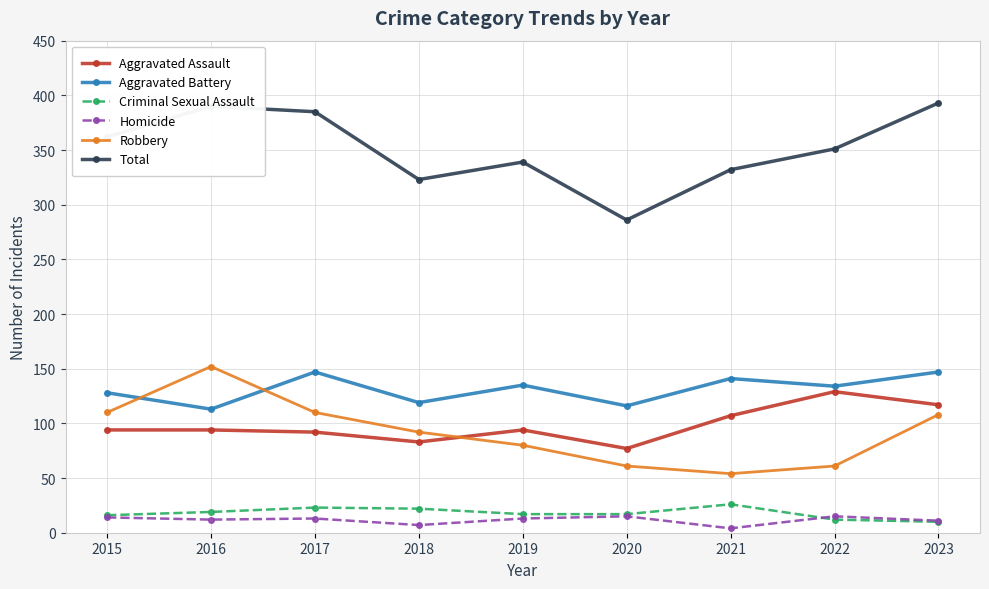

Is it true that Aggravated Assault equals 187 at 2023?

False